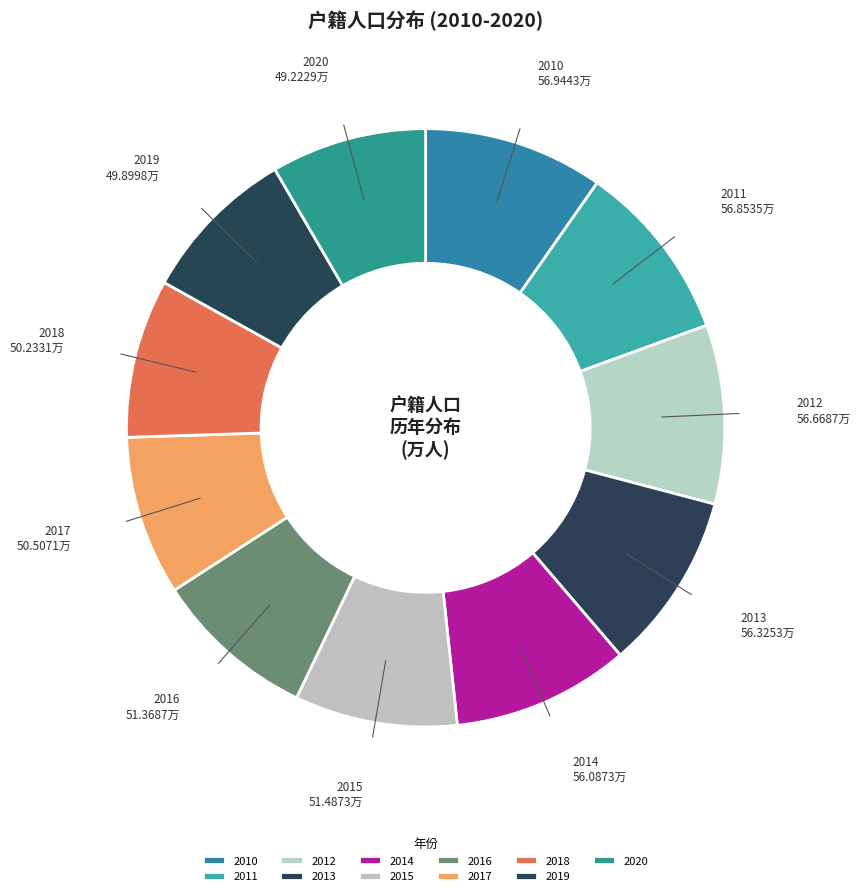

Combined, do 2018 and 2010 account for over 50%?

No